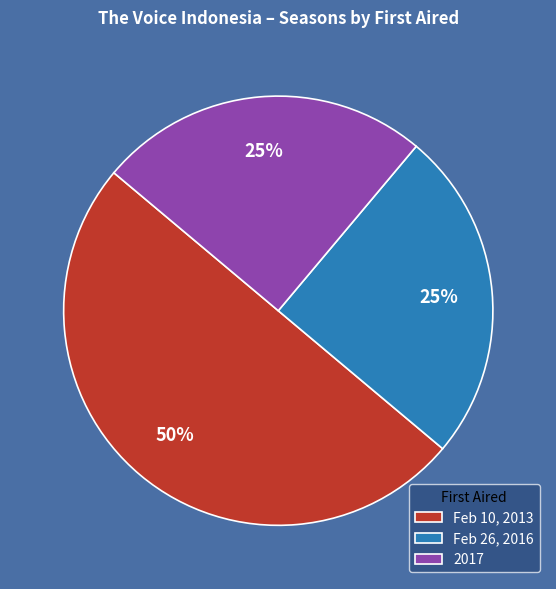

The Feb 10, 2013 slice represents 50% of the pie. True or false?

True